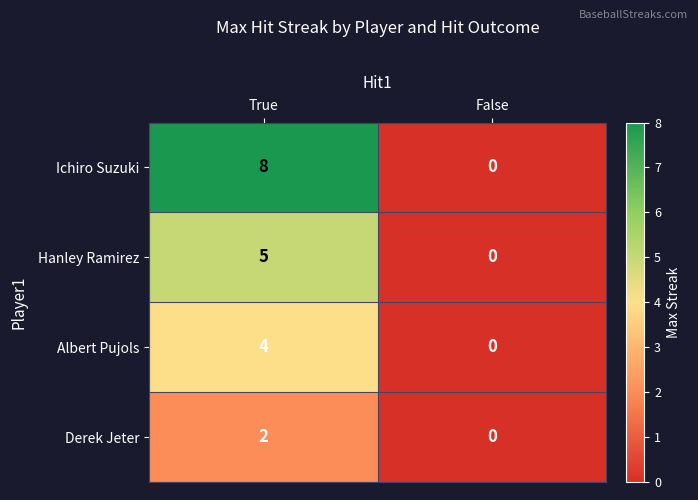

How many positive values does the Derek Jeter series have?

1